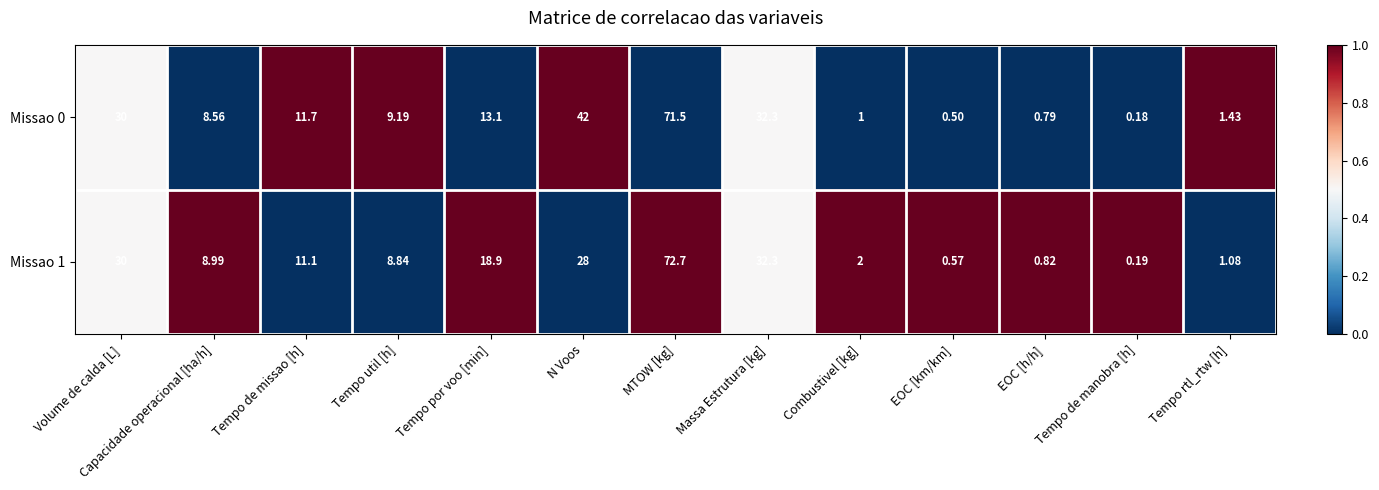

Which series changed the most between Combustivel [kg] and Tempo rtl_rtw [h]?

Missao 1